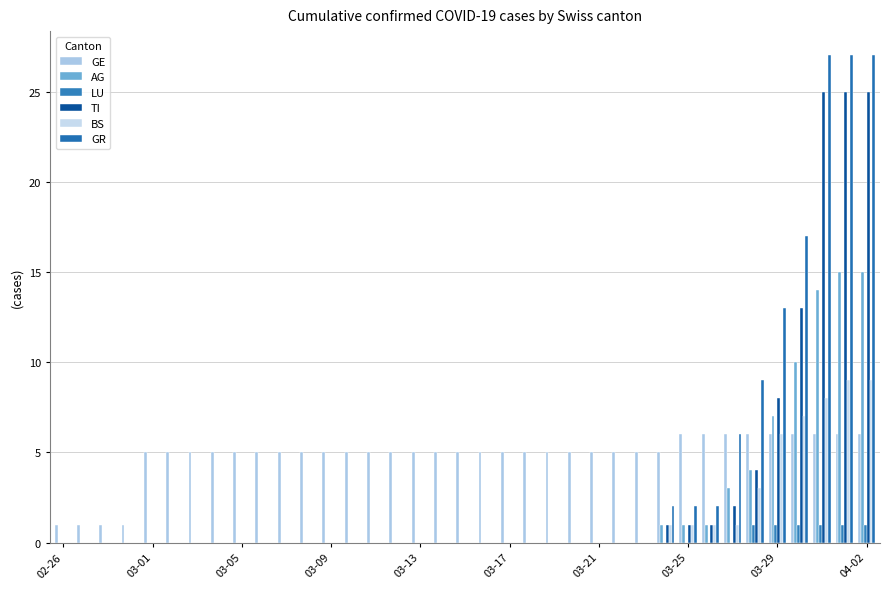

Which series has the largest total across all categories?

GE